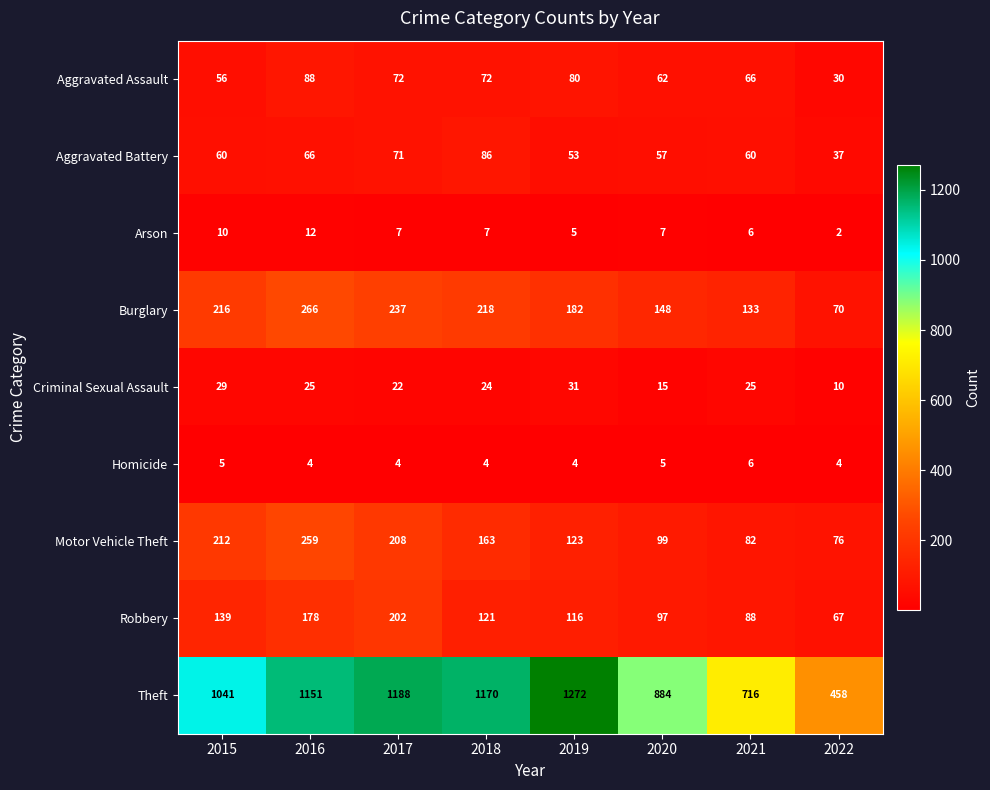

Count the number of categories in the chart.

8